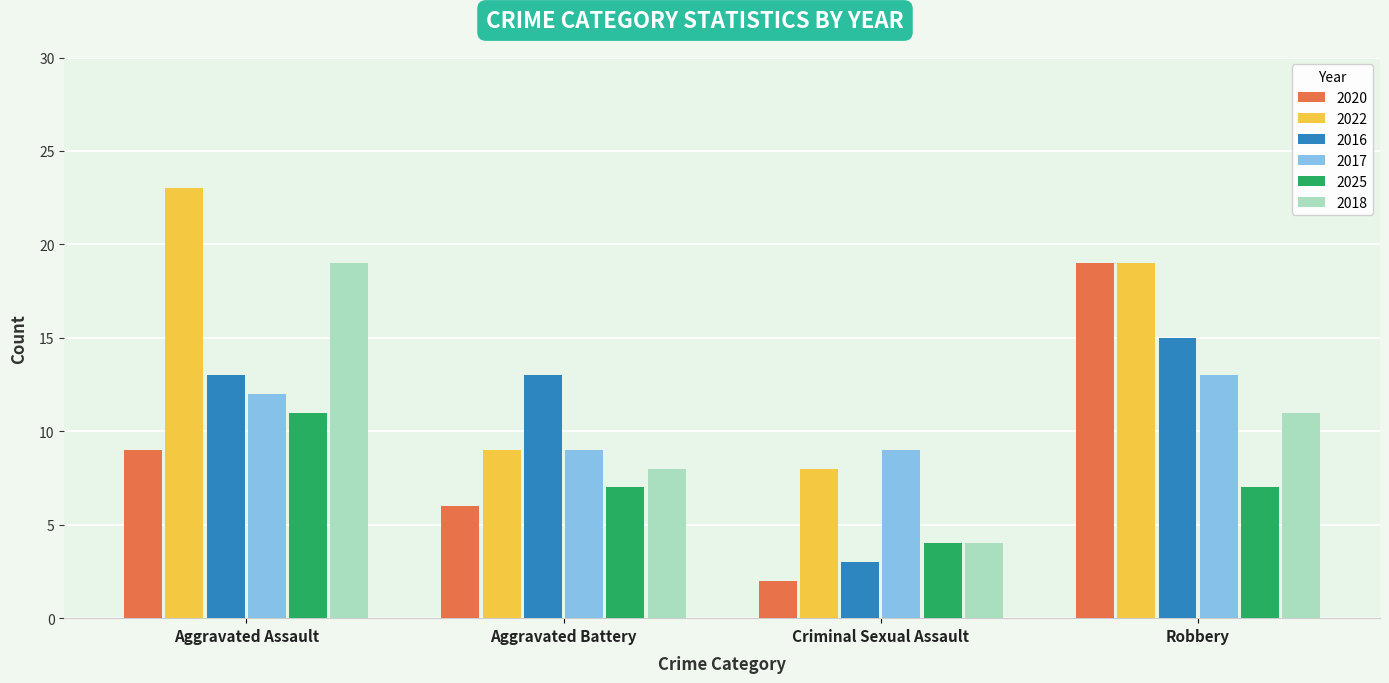

What is the lowest value of the 2022 series?

8